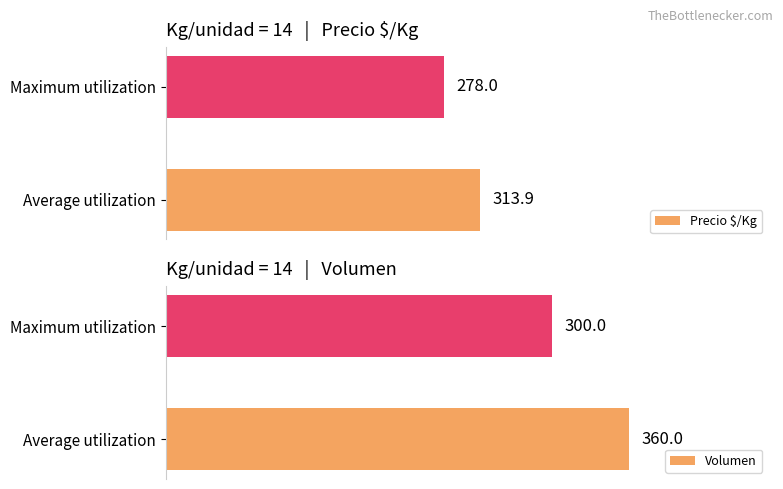

Where is Precio $/Kg nearest to the value 295?

Maximum utilization